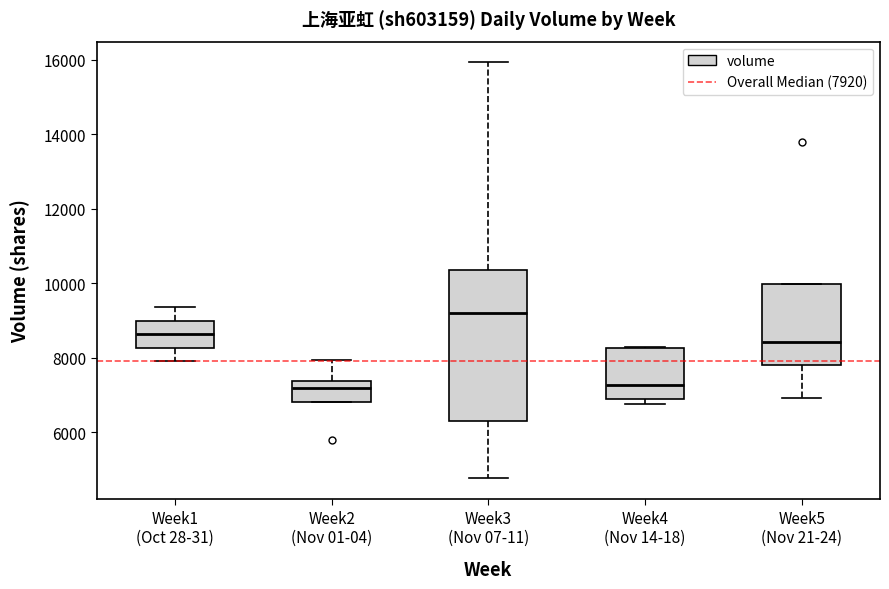

Which box is the tallest, from its lower edge to its upper edge?

Week3 (Nov 07-11)